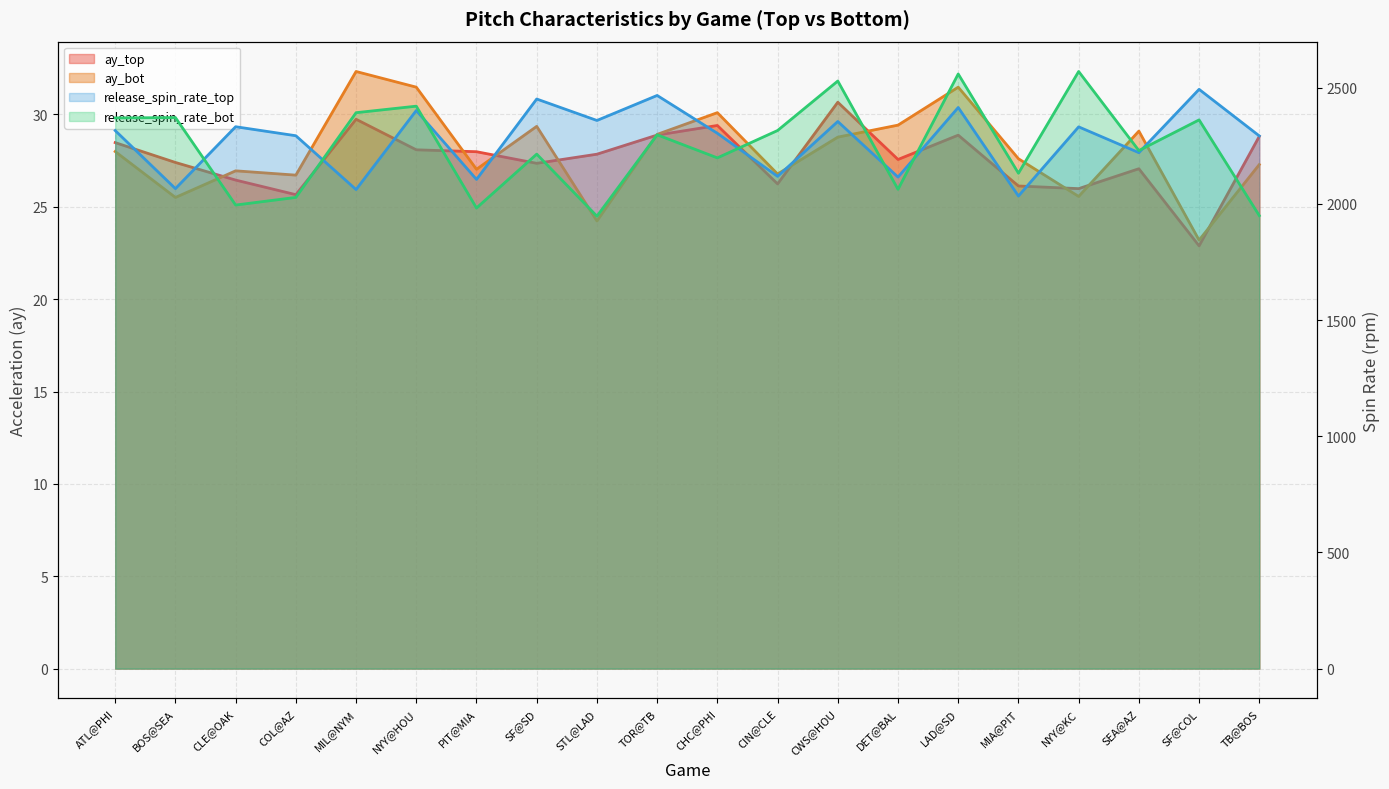

Does the chart display data point markers on the line(s)?

No